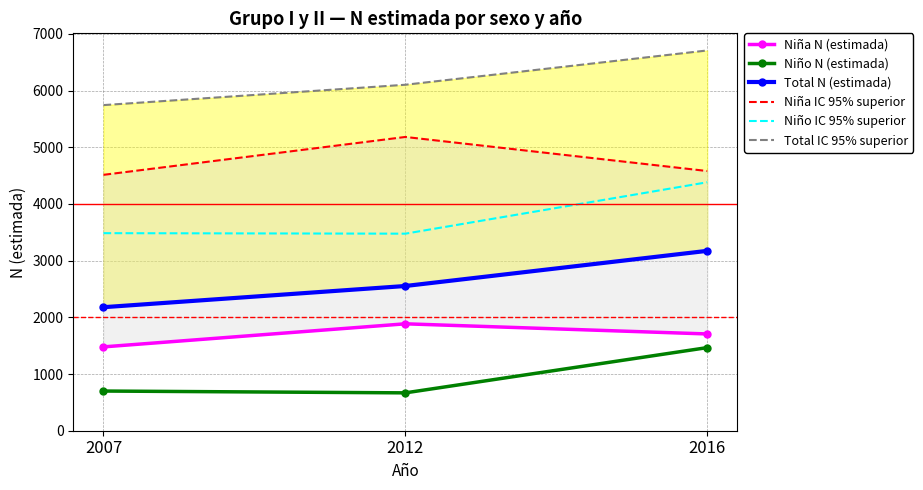

The value of Niña N (estimada) at 2012 is 1886. True or false?

True